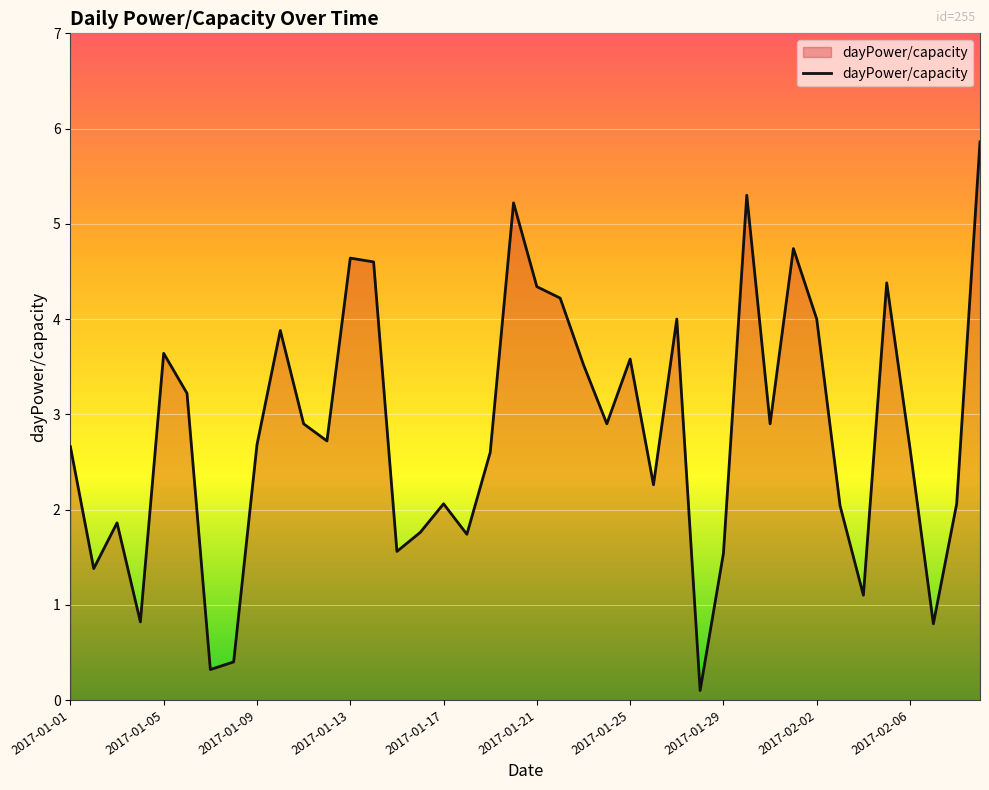

What is the difference between the maximum and minimum values?

5.8